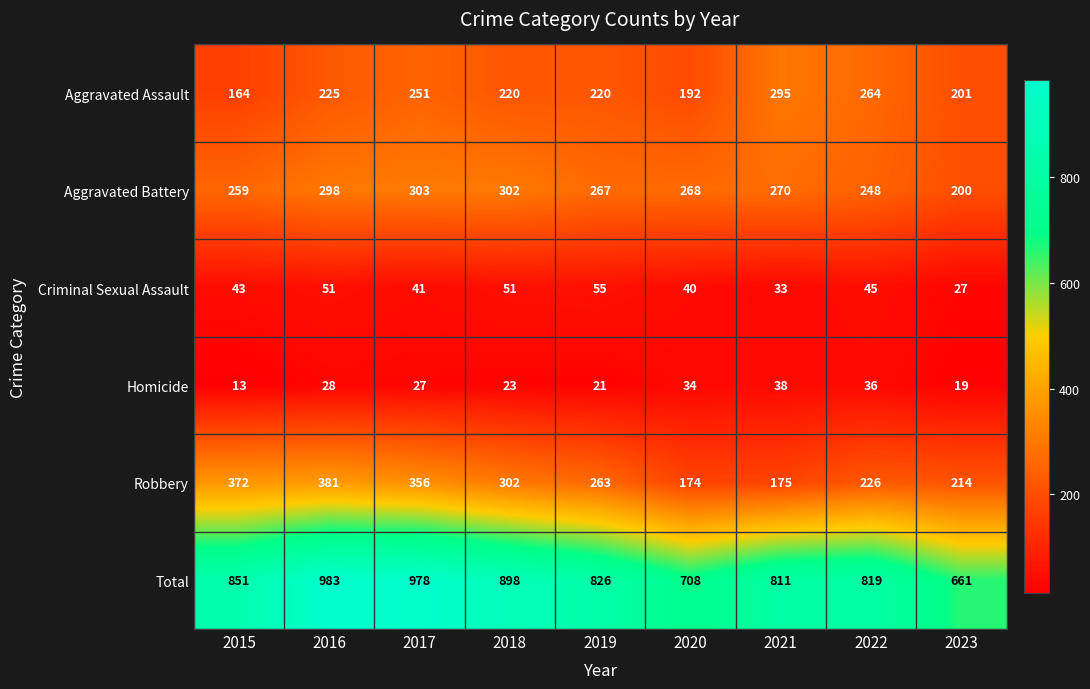

True or false: Aggravated Assault has a value of 220 at 2018.

True